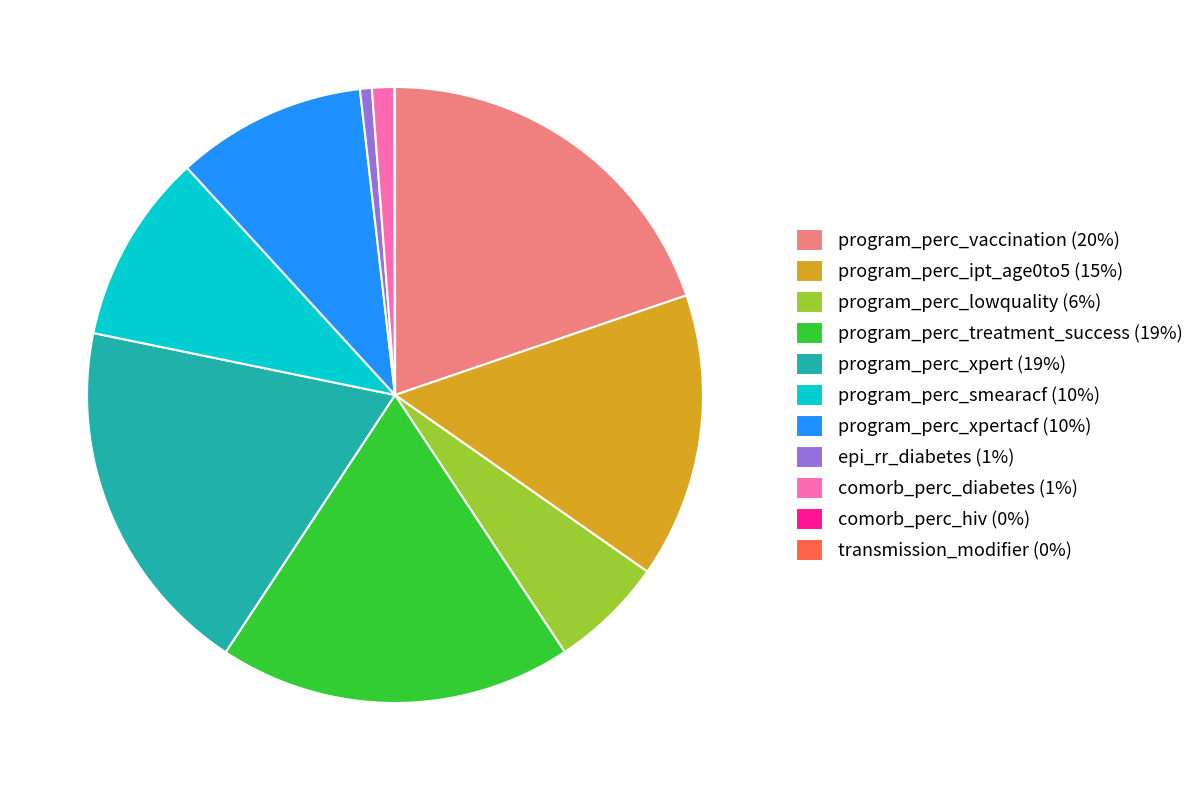

Does program_perc_ipt_age0to5 (15%) represent more than half of the total?

No